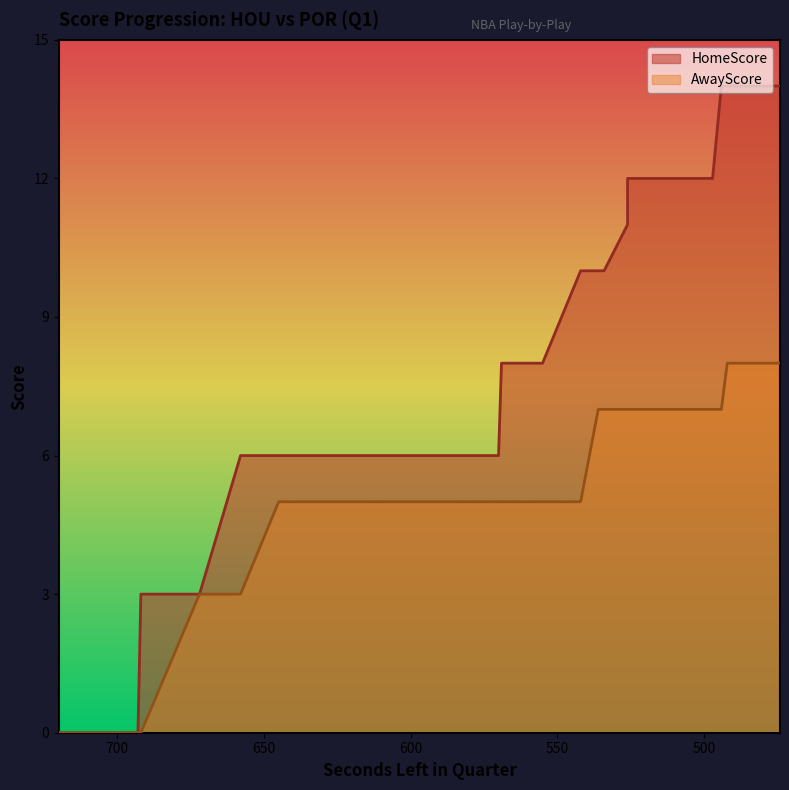

At 706, list the series in order from largest to smallest.

HomeScore, AwayScore